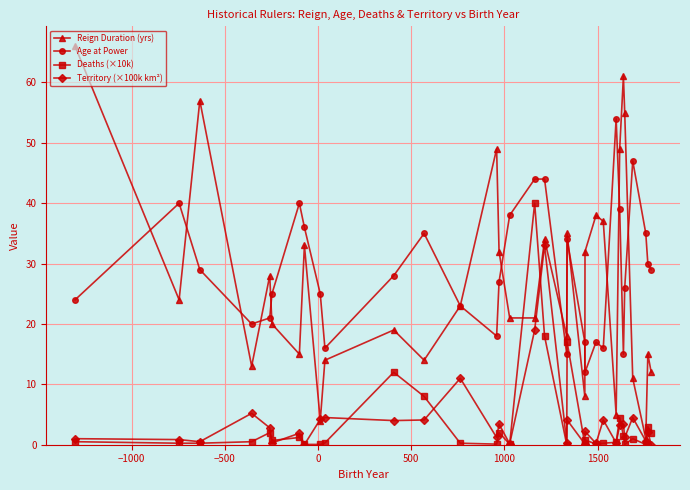

What is the maximum value shown in the chart?

66.0